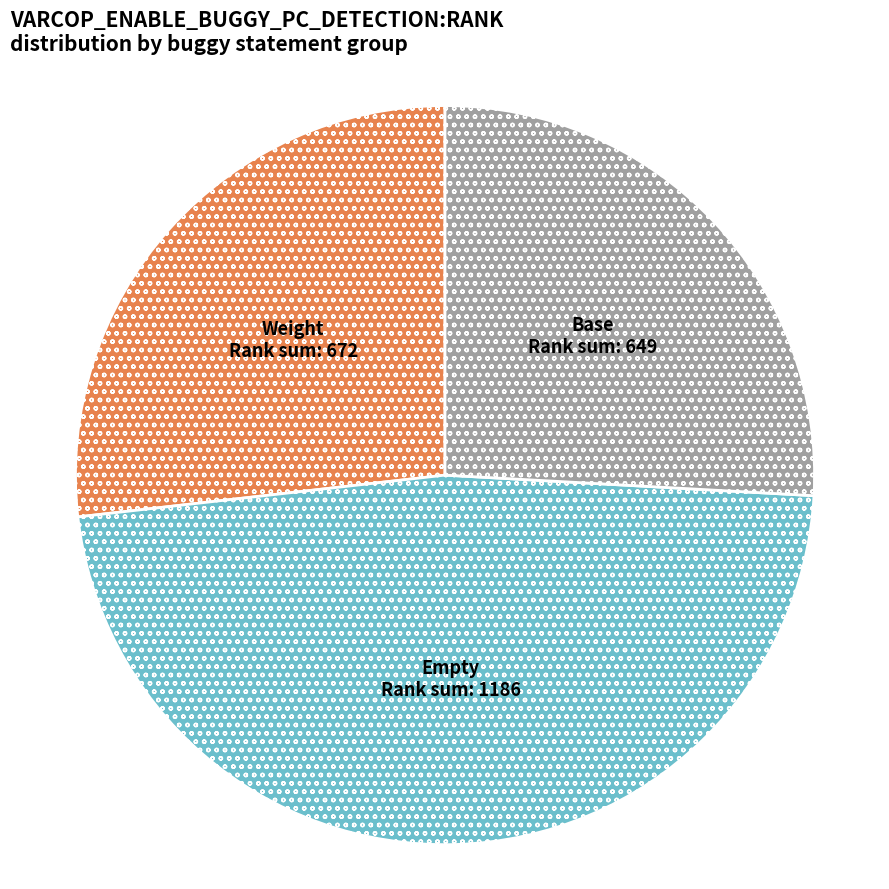

The Empty slice represents 47% of the pie. True or false?

True